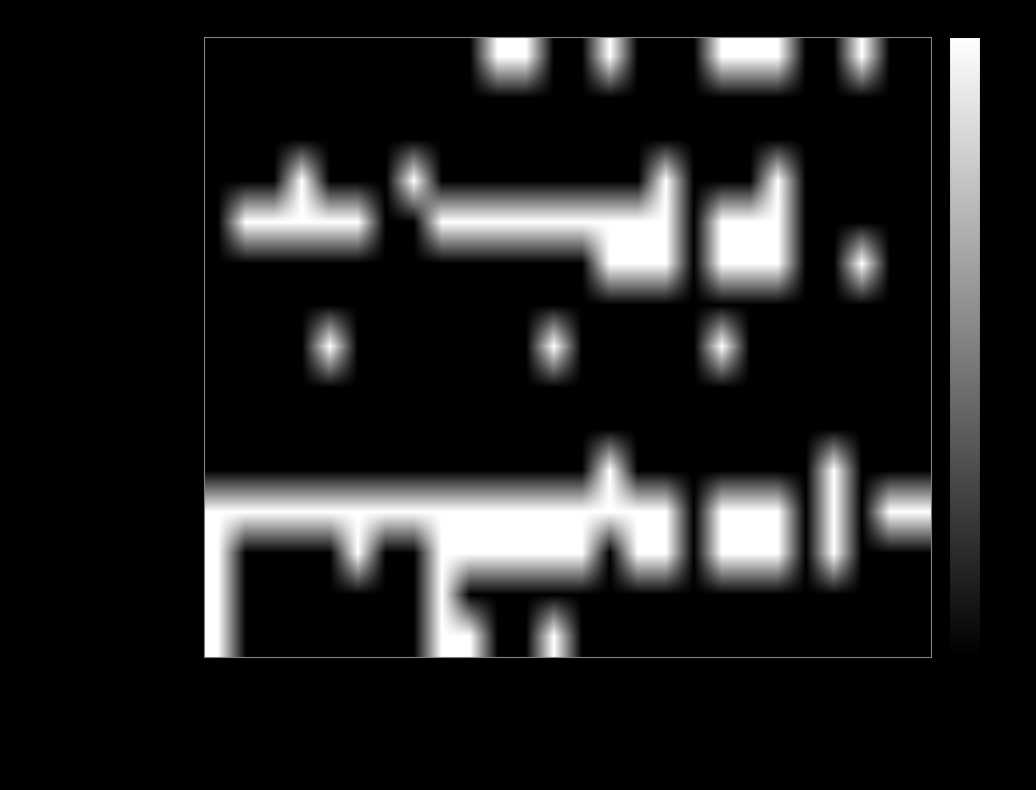

What is the total value across all series at Group.active?

-880